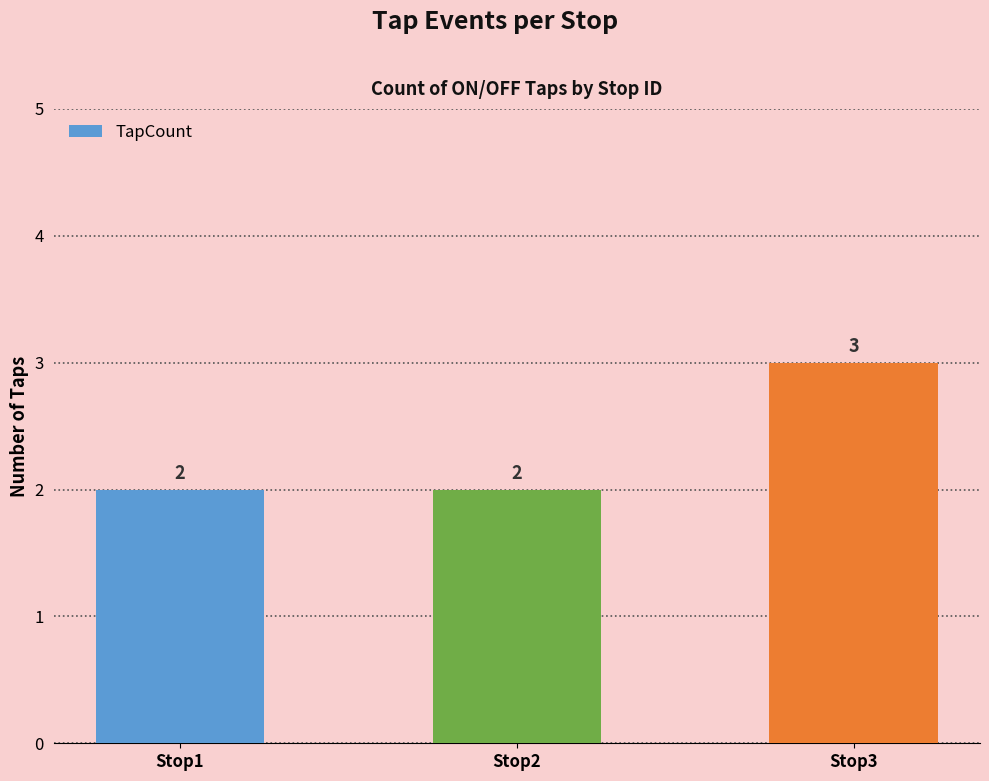

How many bars are there in total?

3